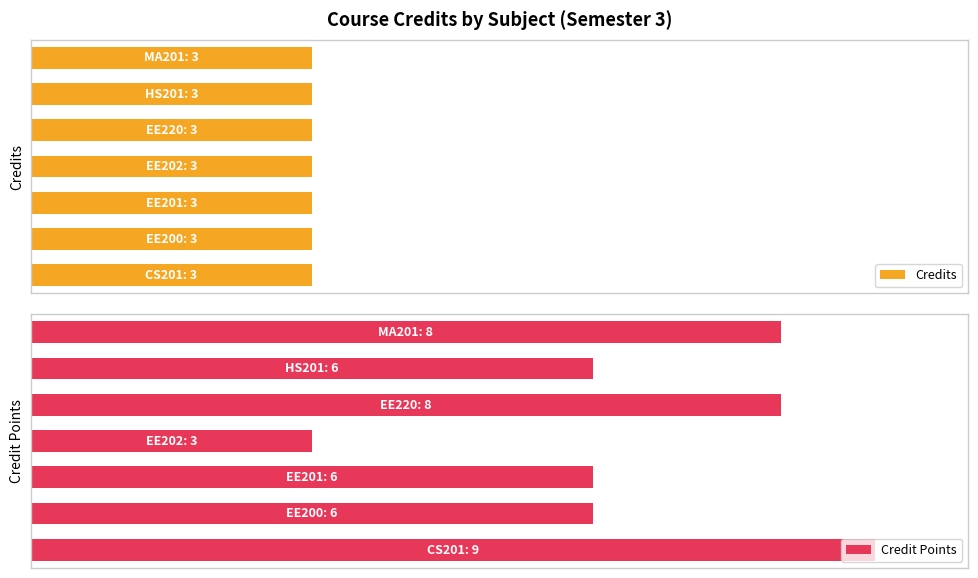

What are all the series names shown in the legend?

Credits, Credit Points